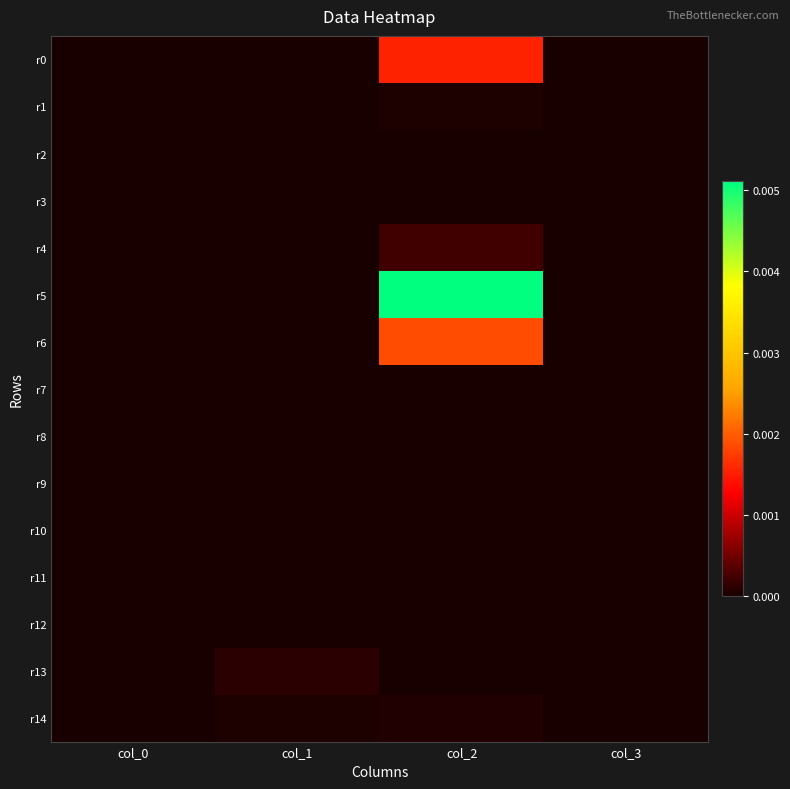

At col_2, list the series in order from largest to smallest.

r5, r6, r0, r4, r14, r1, r7, r2, r3, r8, r9, r10, r11, r12, r13